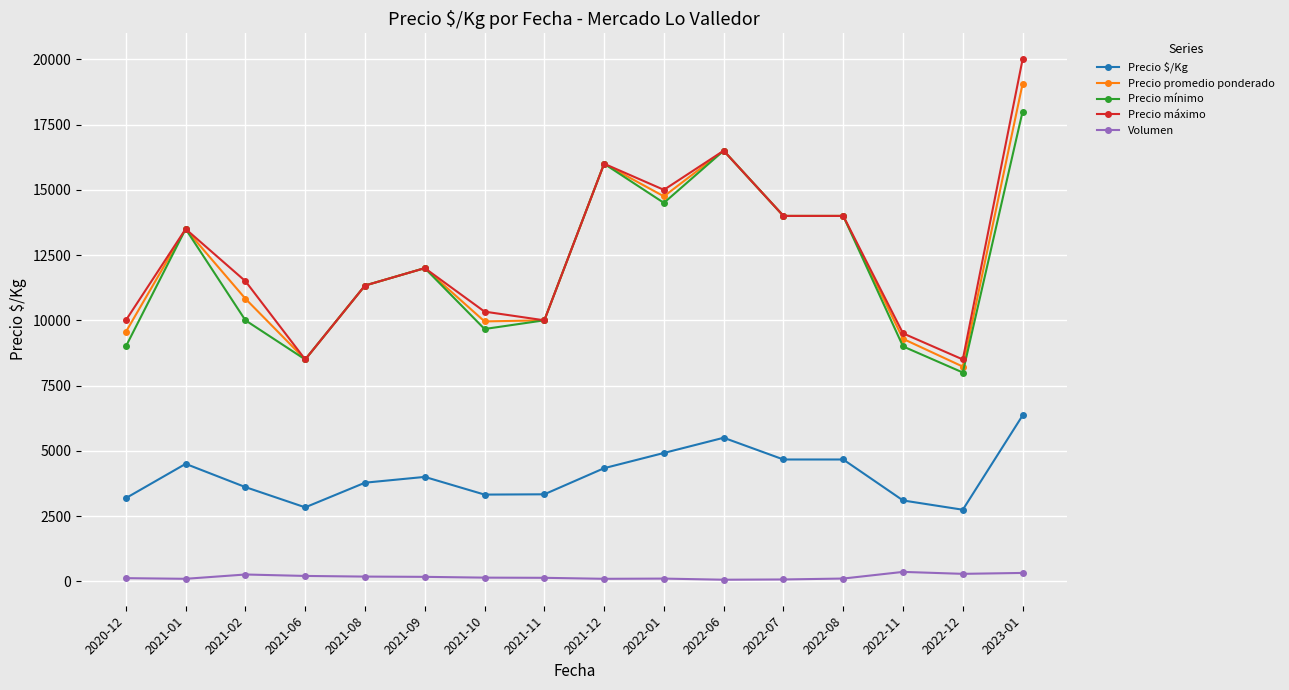

At which category is the sum across all series the highest?

2023-01